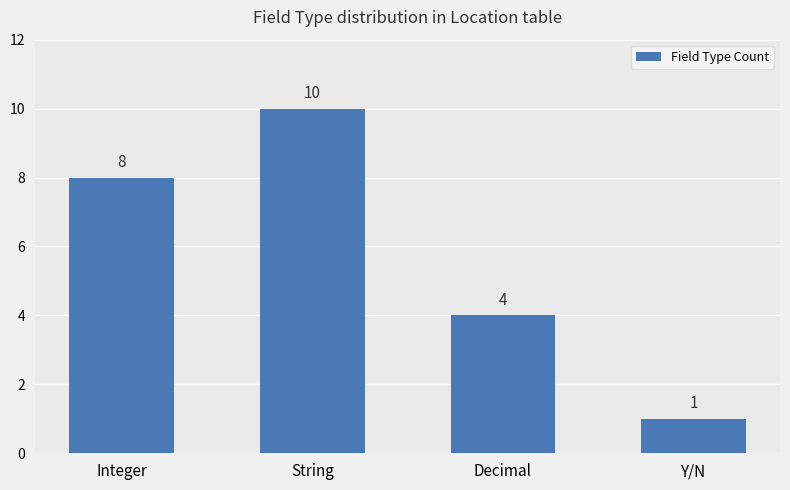

What is the change in value from String to Decimal?

-6